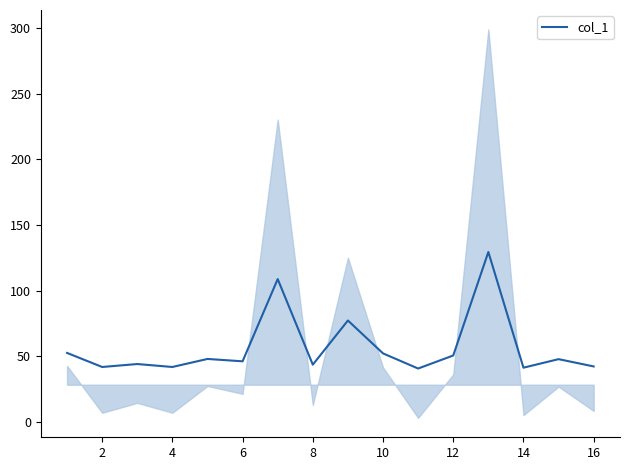

True or false: col_1 has a value of 11.4 at 8.

False